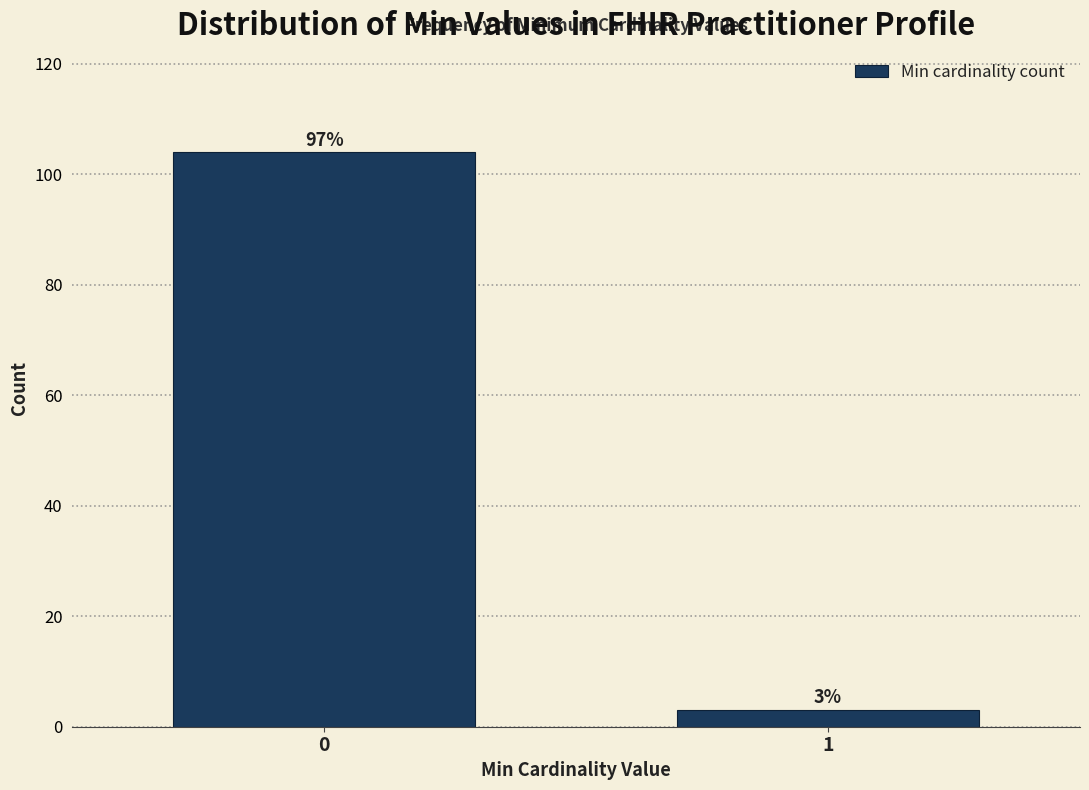

Reading left to right, extract all data points from this chart.

104	3